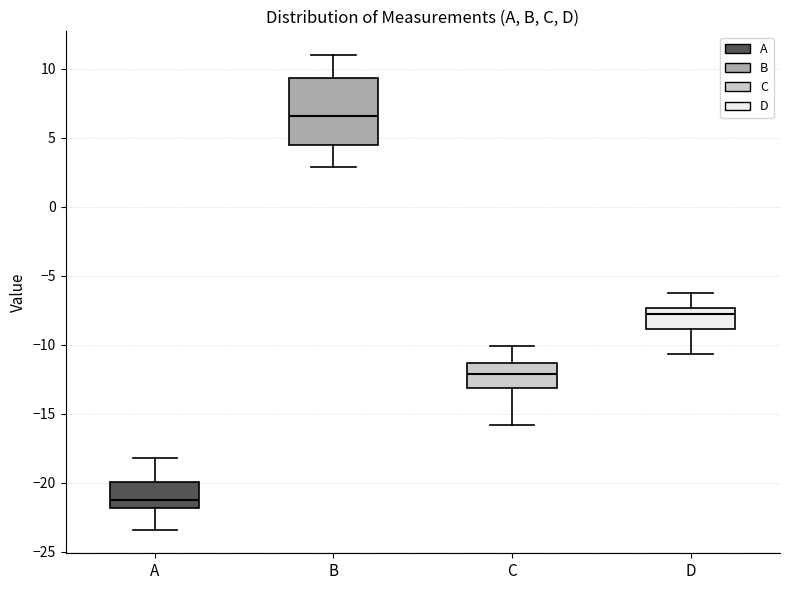

Which box has the lowest median line?

A